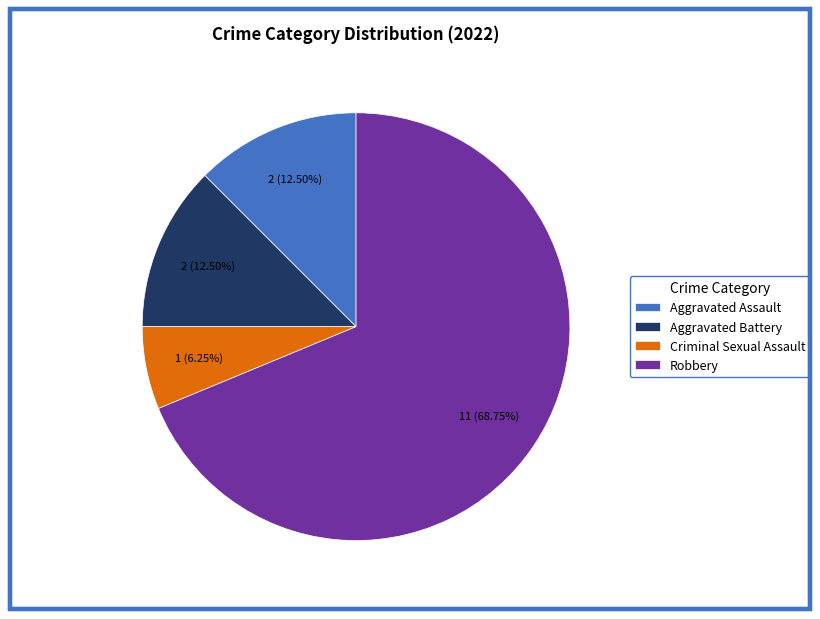

How many slices are in this pie chart?

4